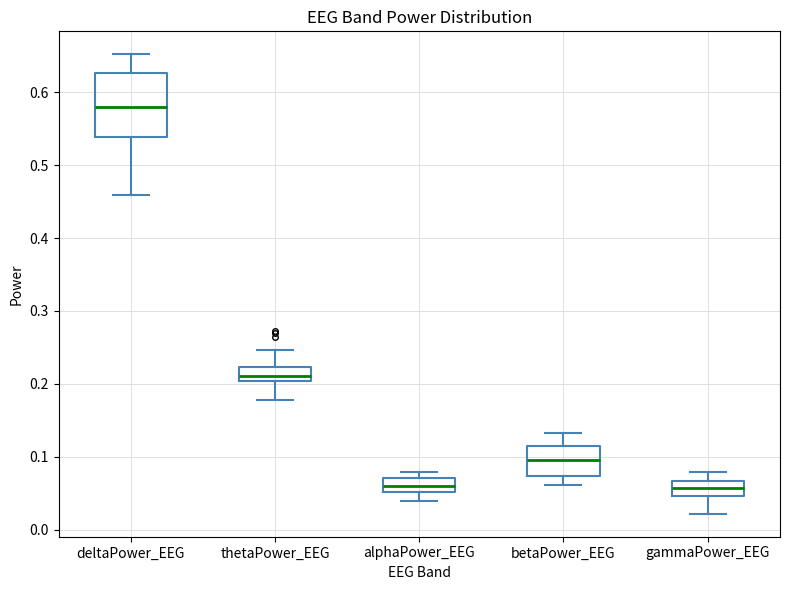

Which box's median line is the highest?

deltaPower_EEG